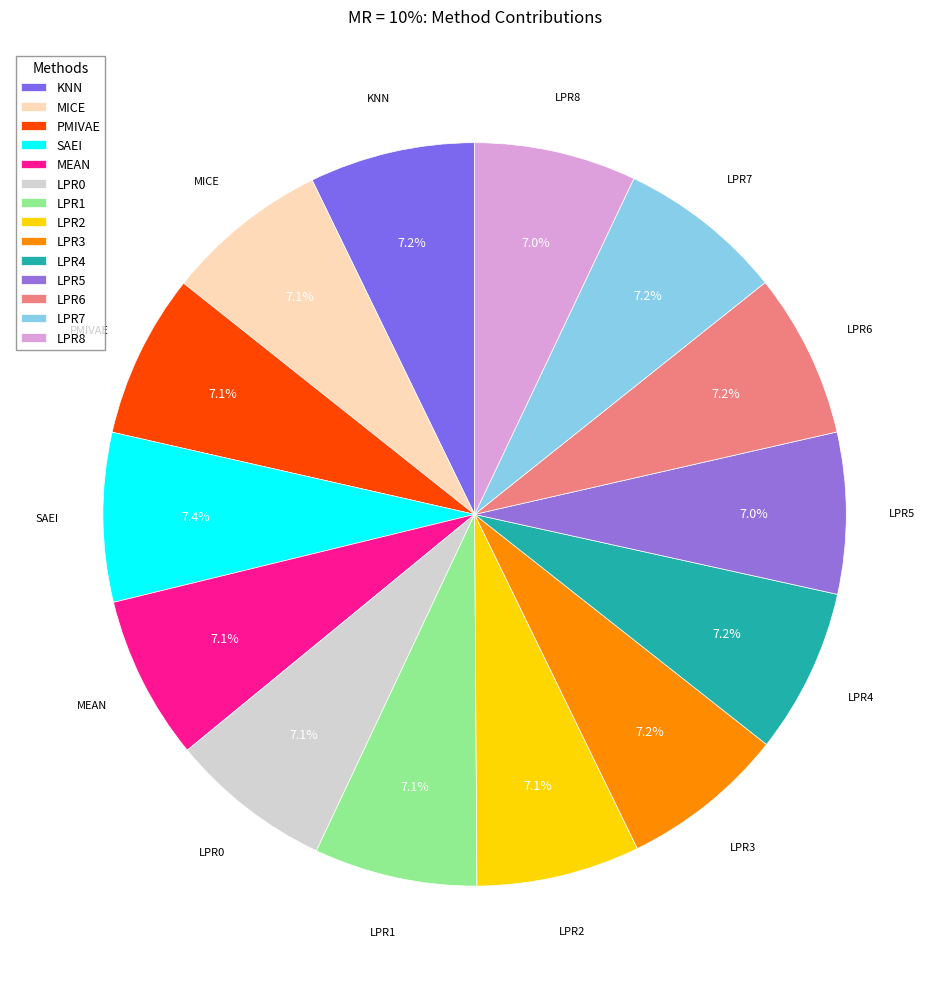

The LPR0 slice represents 7% of the pie. True or false?

True